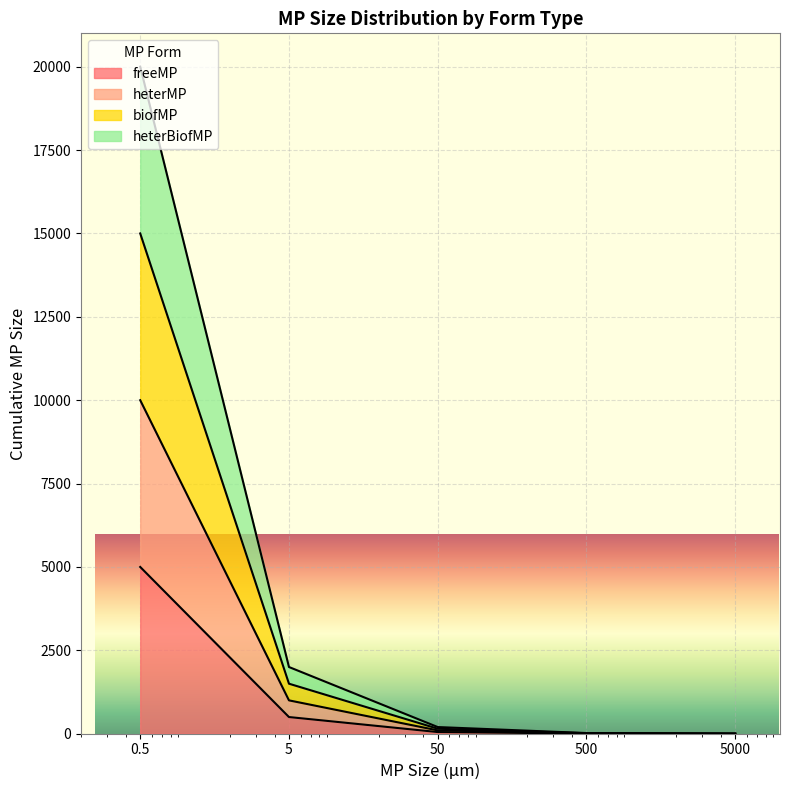

The biofMP series shows 0.5 at 5000. True or false?

False